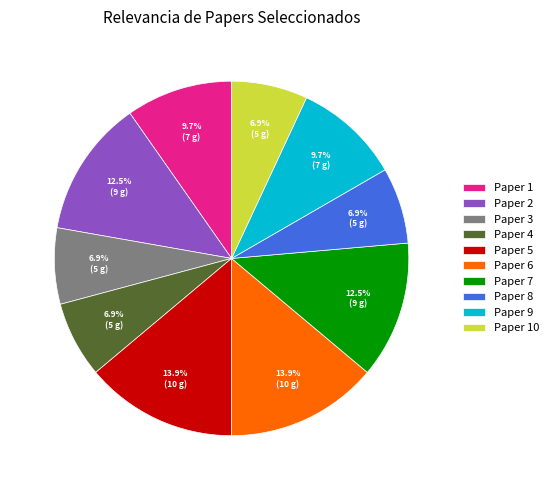

How many slices are in this pie chart?

10